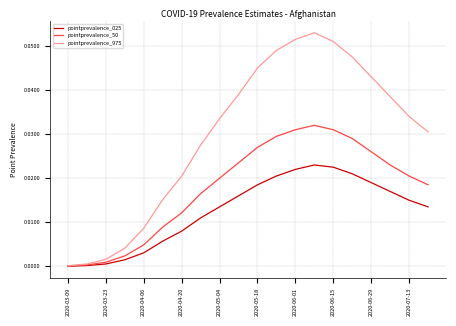

Does the chart display data point markers on the line(s)?

No